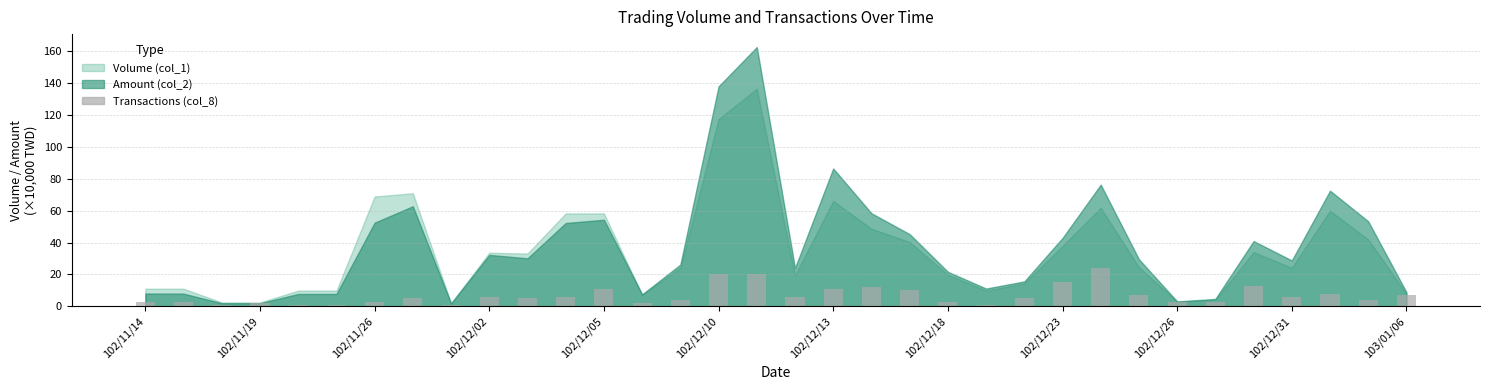

What is the maximum value shown in the chart?

24